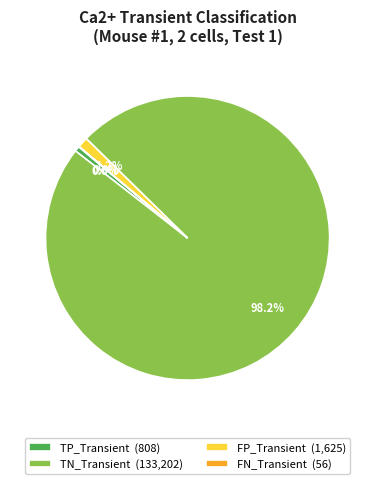

Which has a higher value, FP_Transient or TN_Transient?

TN_Transient